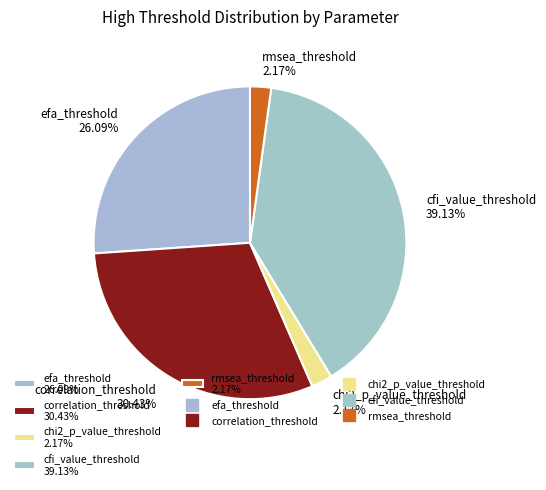

How many segments does this pie chart have?

5